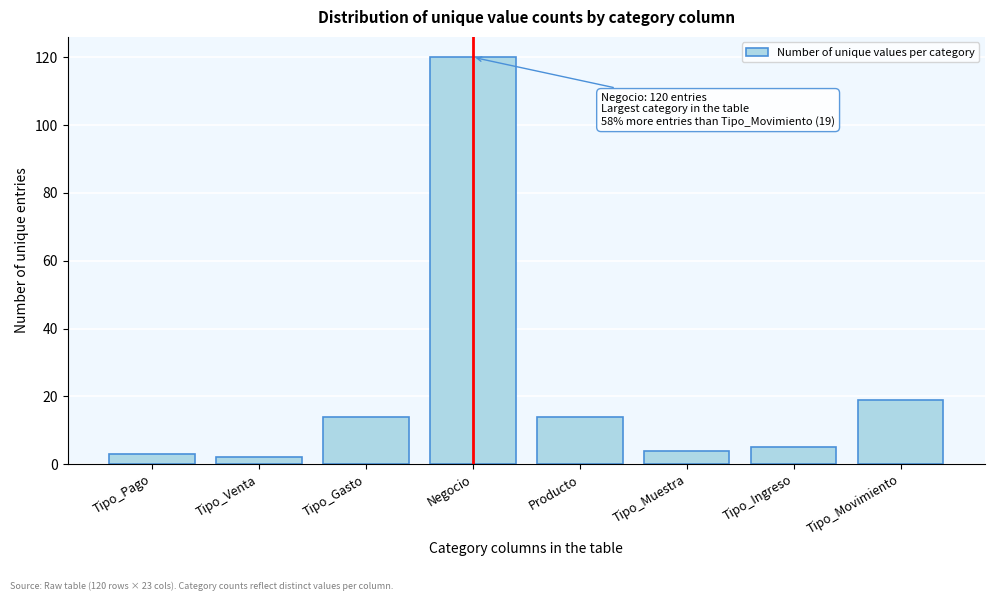

Reading left to right, extract all data points from this chart.

3	2	14	120	14	4	5	19